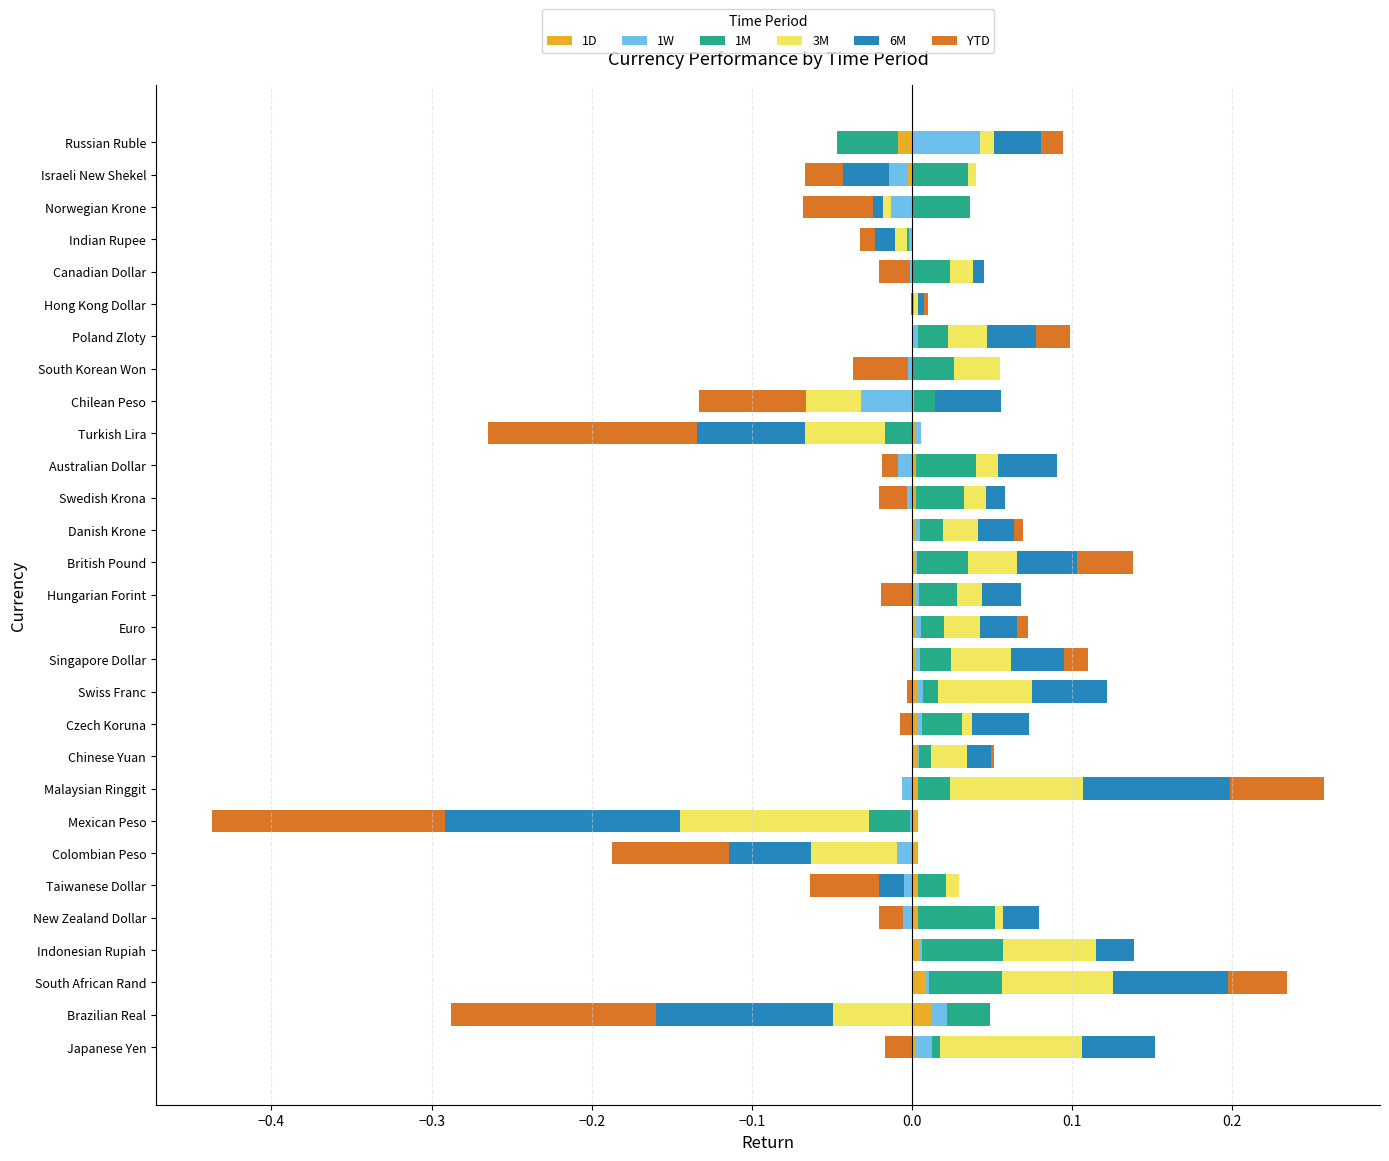

The 1M series shows 0.0 at Brazilian Real. True or false?

False